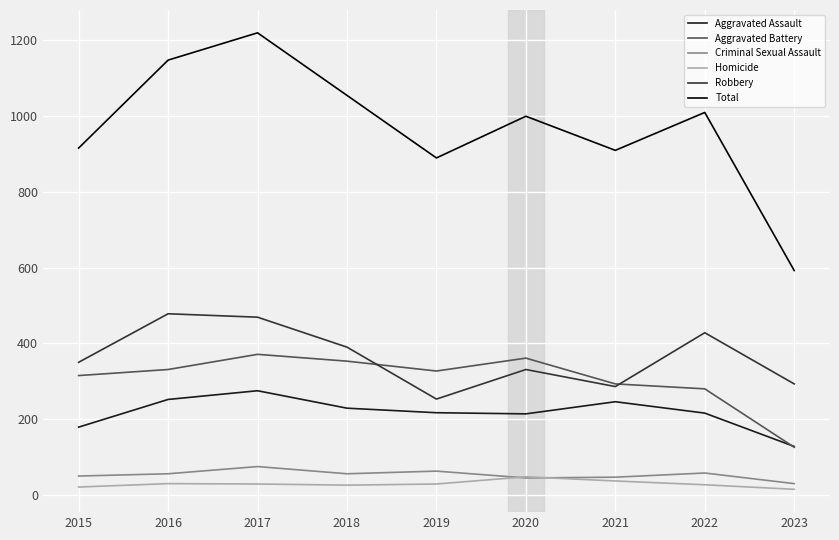

True or false: Robbery and Homicide cross at least once.

False